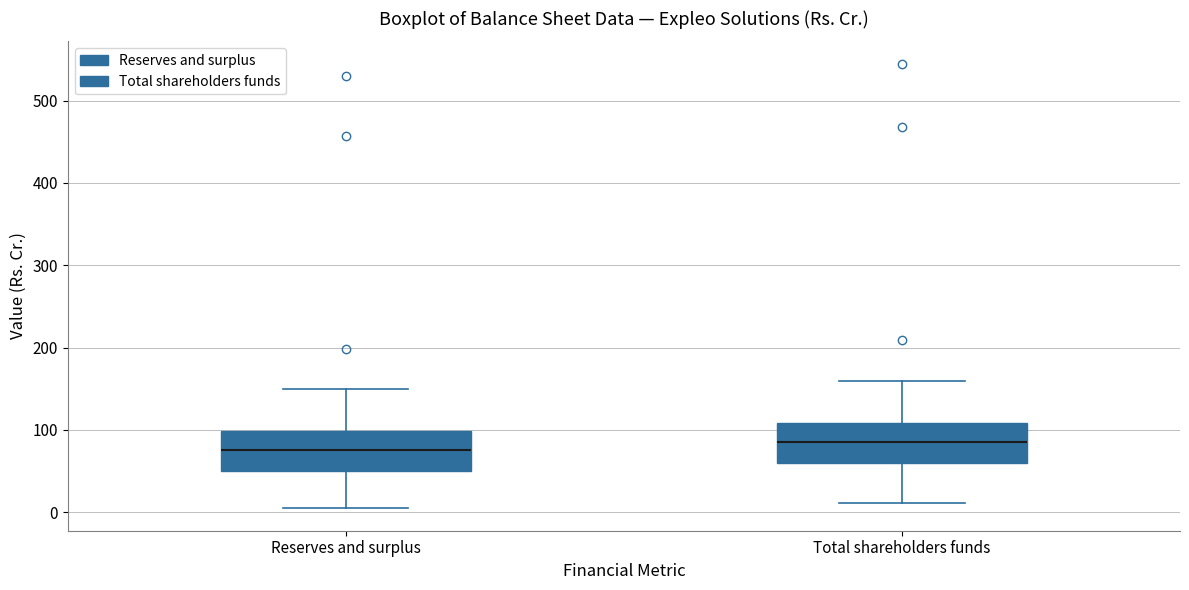

Where is the upper edge of the box for Reserves and surplus on the y-axis? The values are not printed on the chart, so give them approximately, as read against the axis.

100